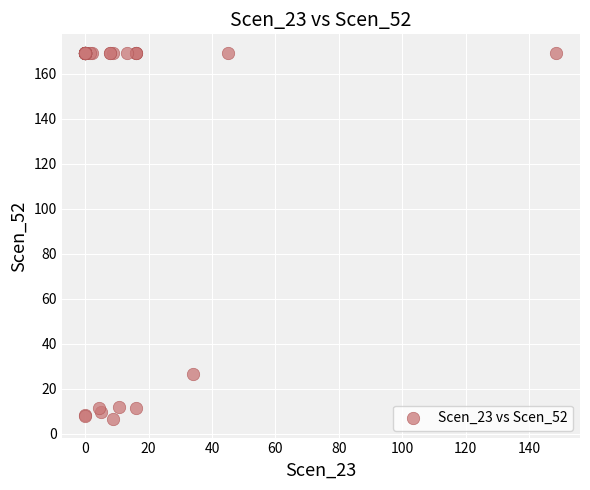

What Y value in the scatter plot is closest to 87?

26.5